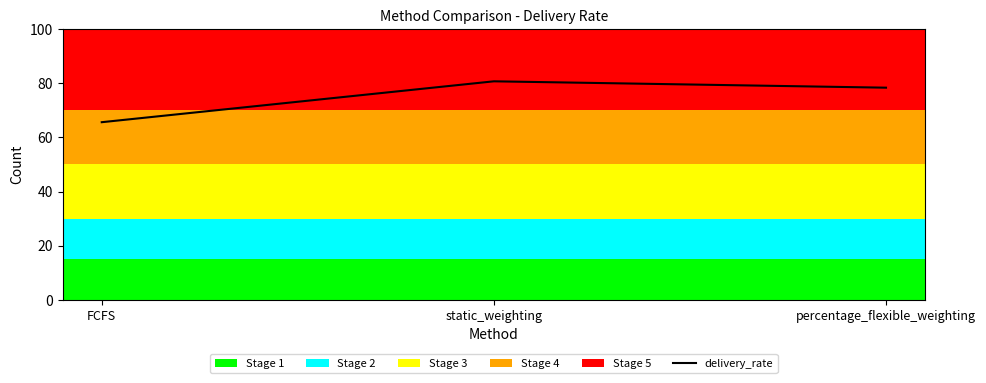

List the labels in order of value, largest first.

static_weighting, percentage_flexible_weighting, FCFS